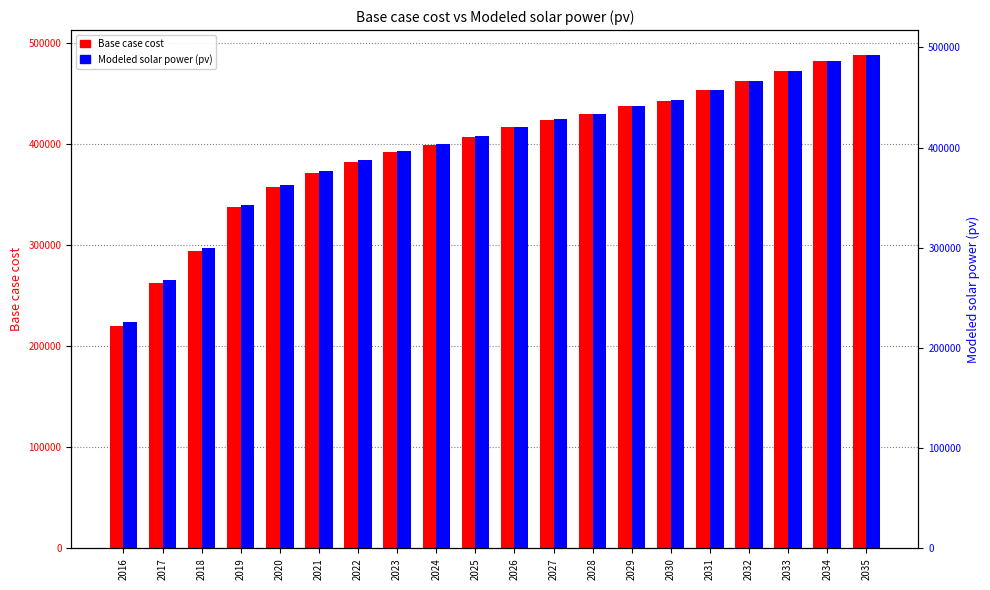

At which category is the sum across all series the highest?

2035